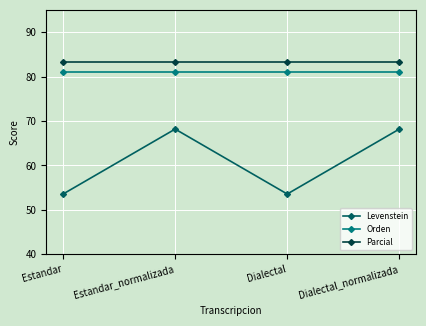

What position from the left is Dialectal_normalizada?

4